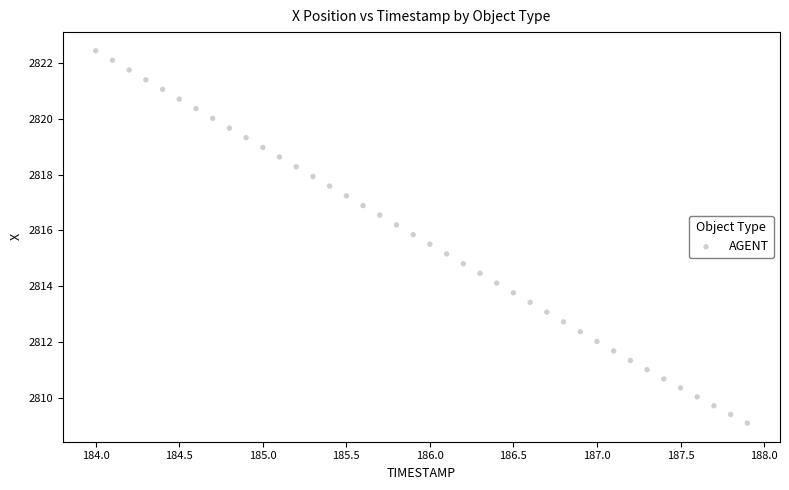

What is the range of Y values (max minus min)?

13.3